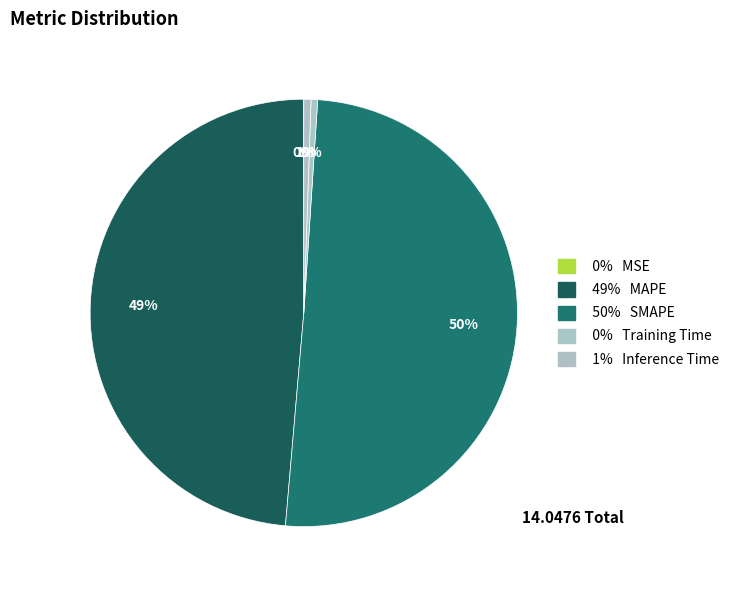

How many segments does this pie chart have?

5